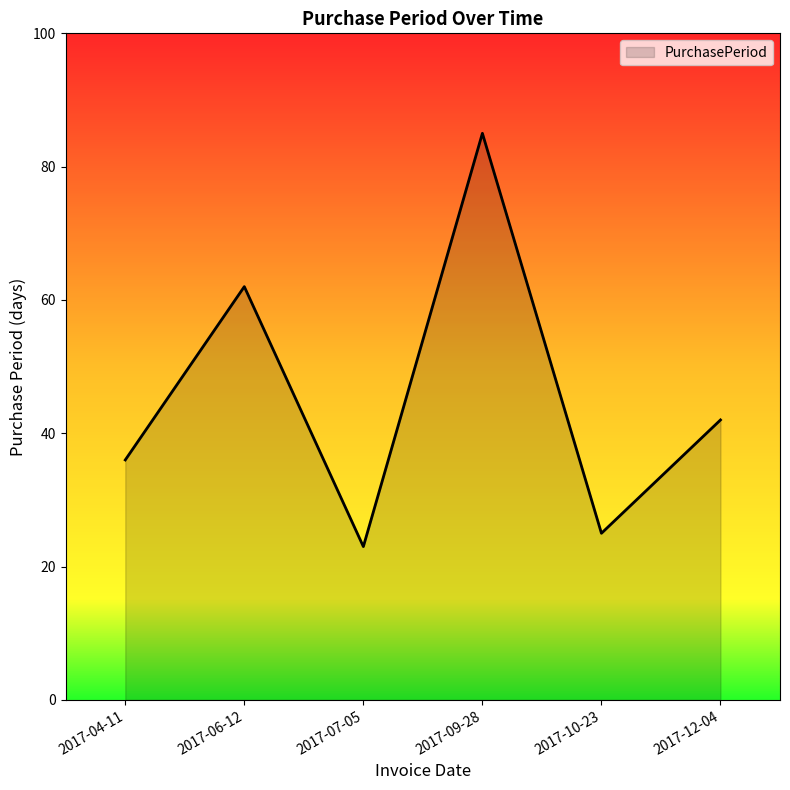

The chart shows a value of 14 at 2017-07-05. True or false?

False